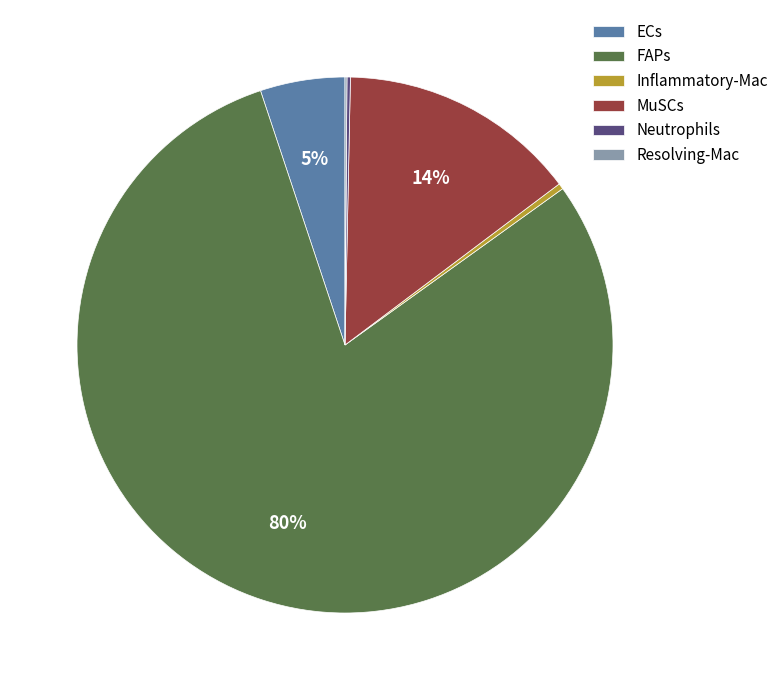

To the nearest percent, what portion does ECs represent?

5%